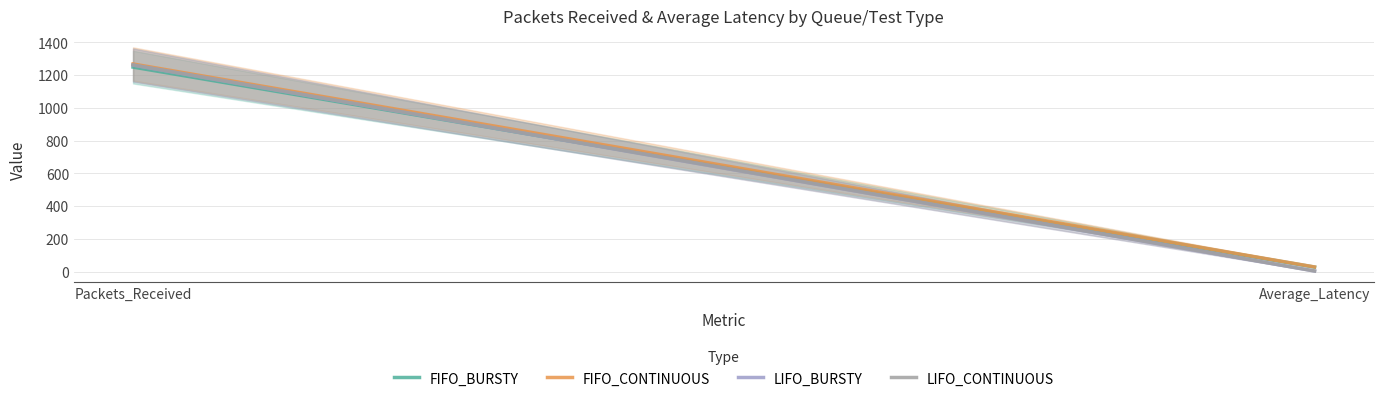

Which series changed the most between Packets_Received and Average_Latency?

LIFO_CONTINUOUS